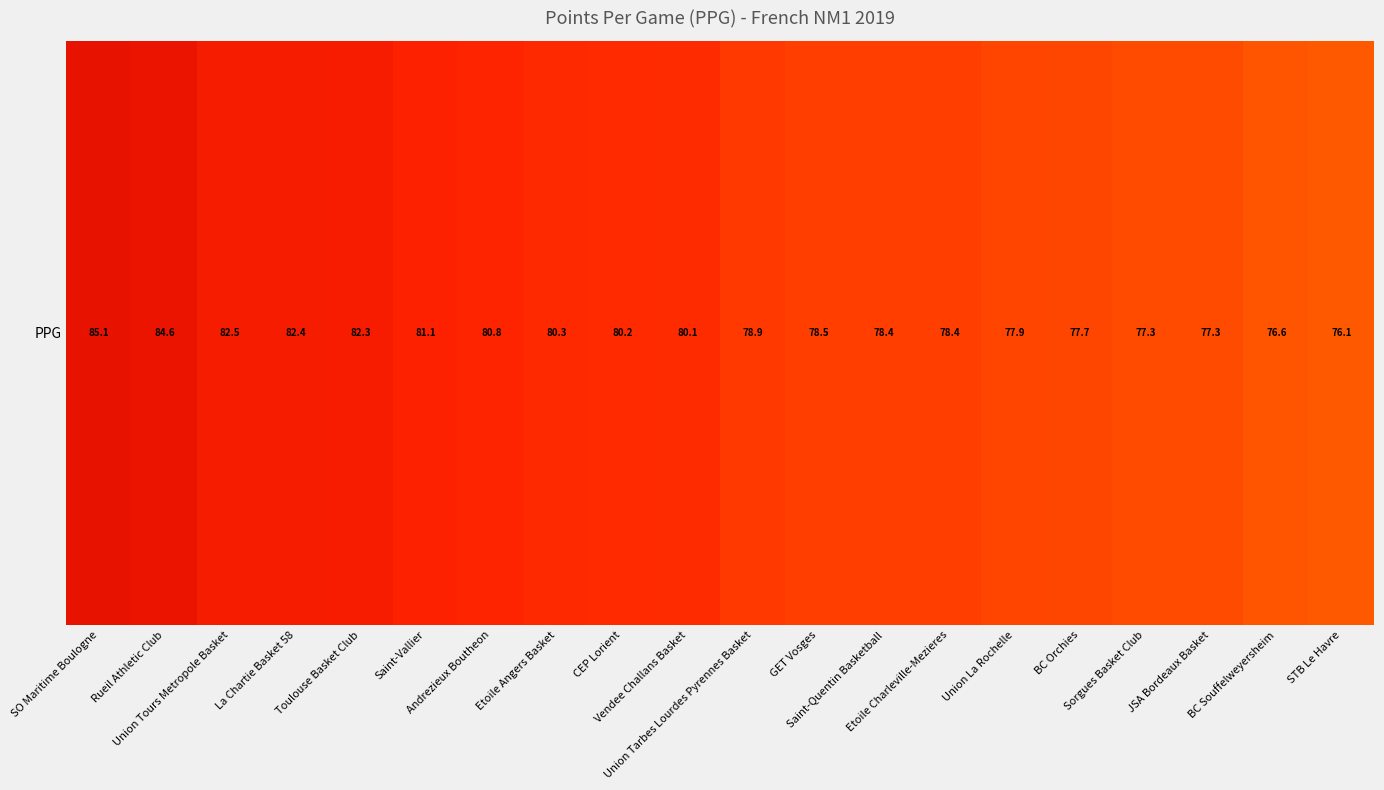

Reading right to left, list all the values displayed in this chart.

STB Le Havre=76.1	BC Souffelweyersheim=76.6	JSA Bordeaux Basket=77.3	Sorgues Basket Club=77.3	BC Orchies=77.7	Union La Rochelle=77.9	Etoile Charleville-Mezieres=78.4	Saint-Quentin Basketball=78.4	GET Vosges=78.5	Union Tarbes Lourdes Pyrennes Basket=78.9	Vendee Challans Basket=80.1	CEP Lorient=80.2	Etoile Angers Basket=80.3	Andrezieux Boutheon=80.8	Saint-Vallier=81.1	Toulouse Basket Club=82.3	La Chartie Basket 58=82.4	Union Tours Metropole Basket=82.5	Rueil Athletic Club=84.6	SO Maritime Boulogne=85.1